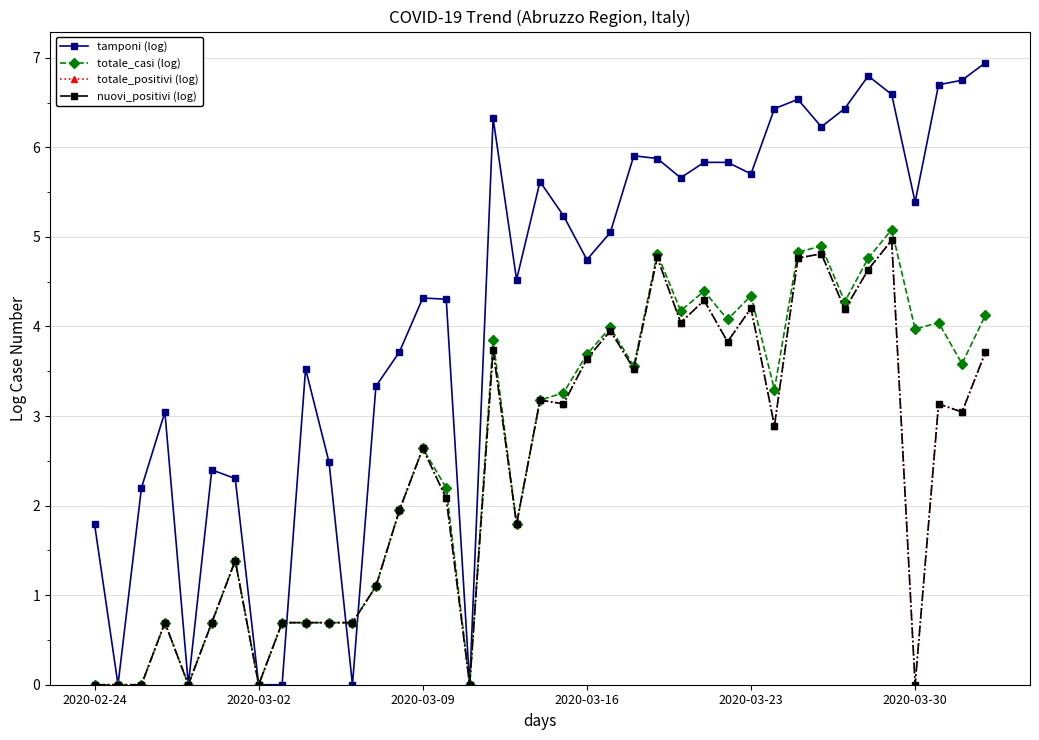

Does the chart have visible grid lines?

No